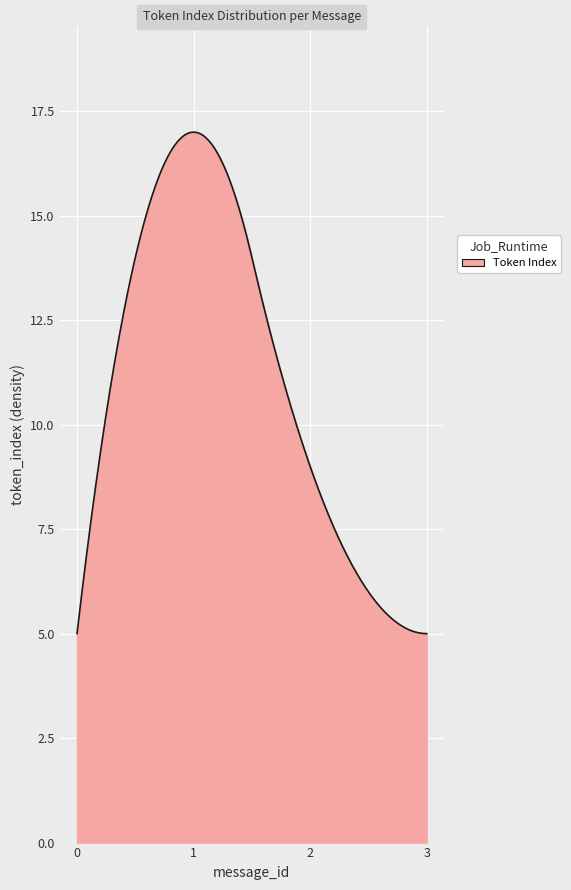

What is the difference between the maximum and minimum values?

12.0